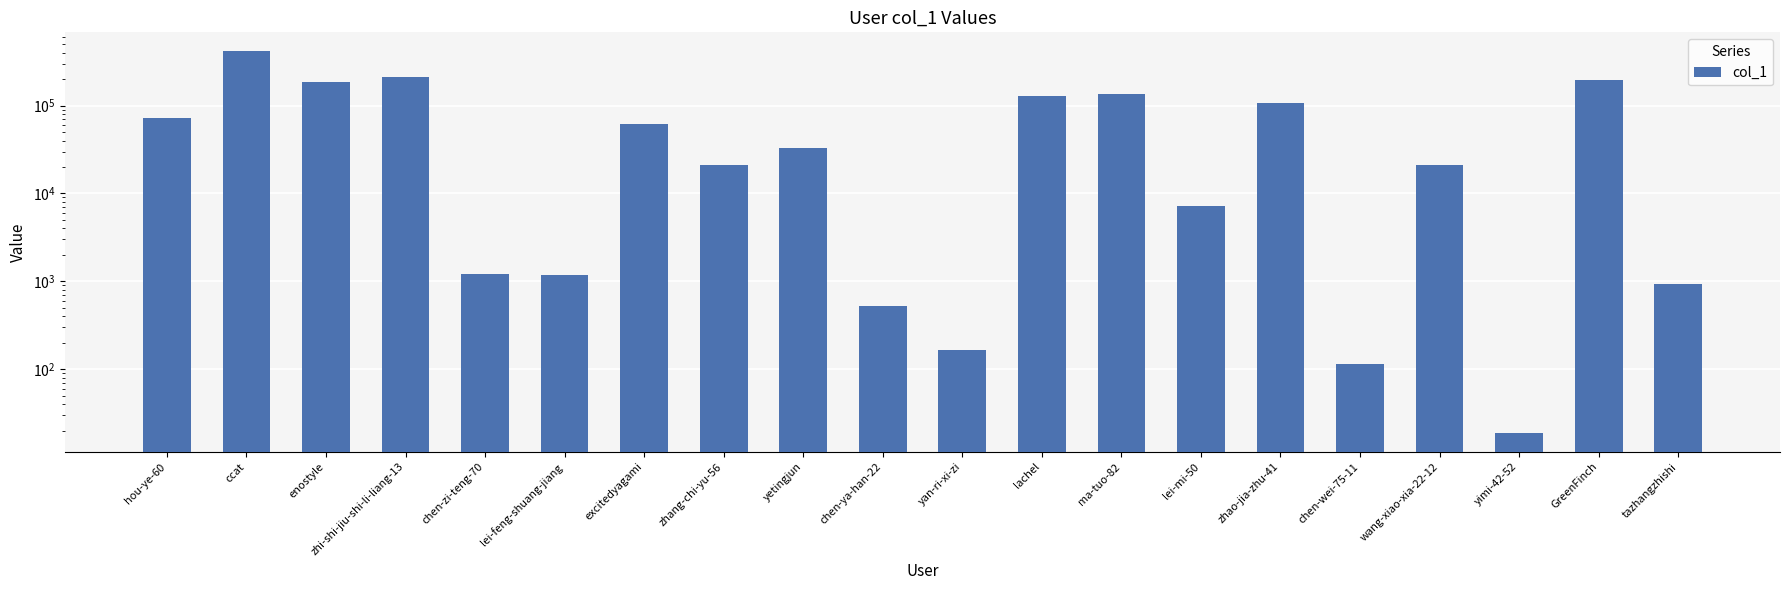

Count the number of values greater than 32889.

9